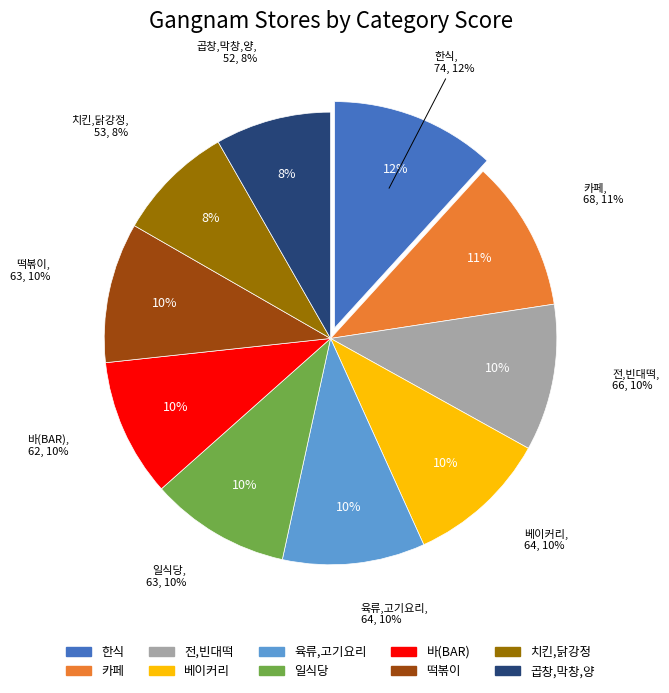

What portion of the pie excludes 떡볶이?

90.0%